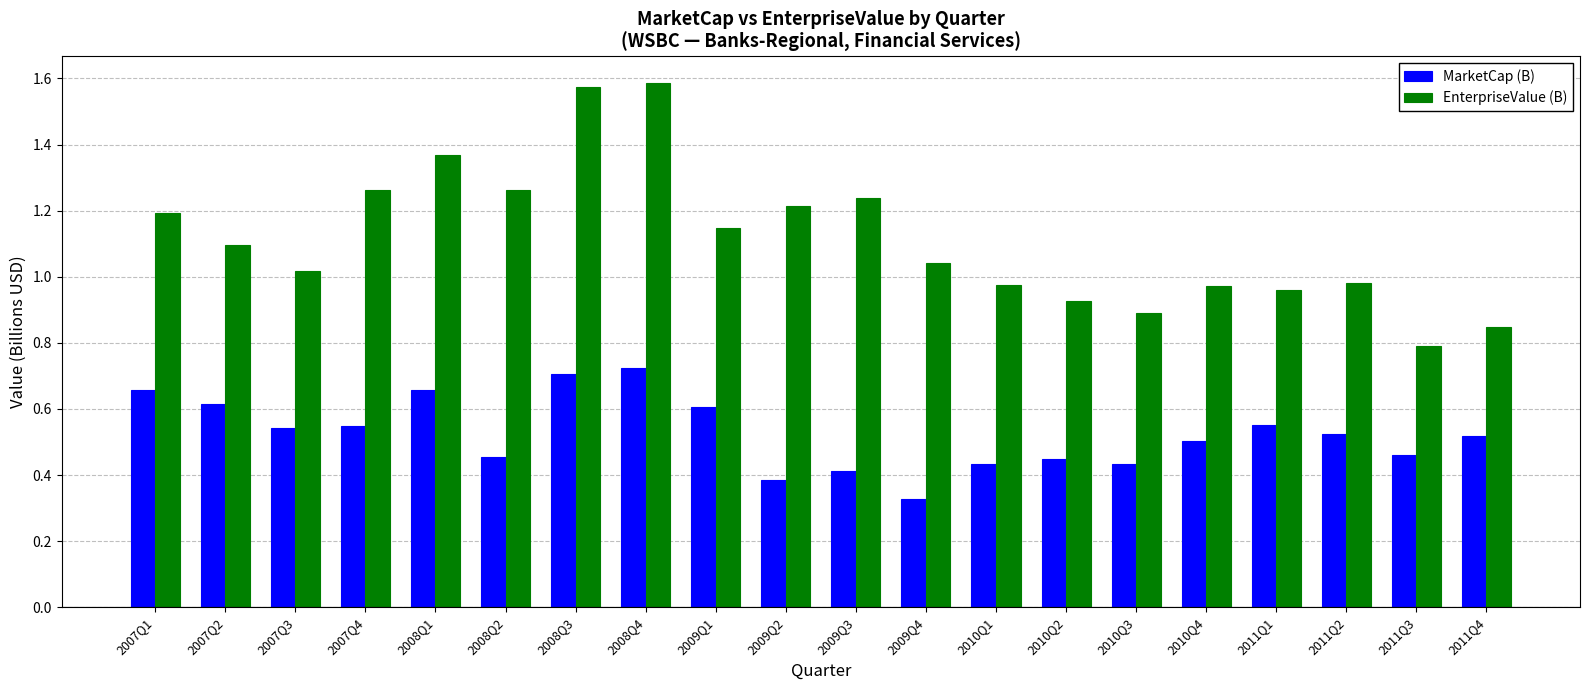

What is the sum of the EnterpriseValue (B) values at 2011Q2 and 2010Q1?

2.0